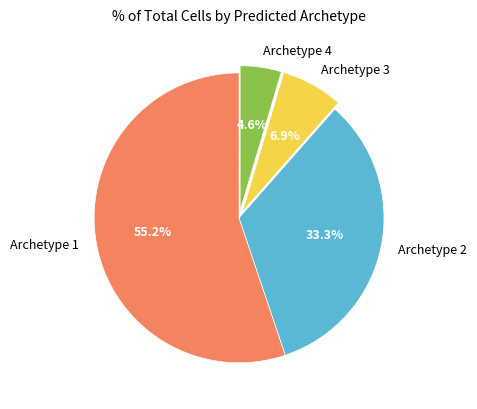

Rank the categories by value from highest to lowest.

Archetype 1, Archetype 2, Archetype 3, Archetype 4